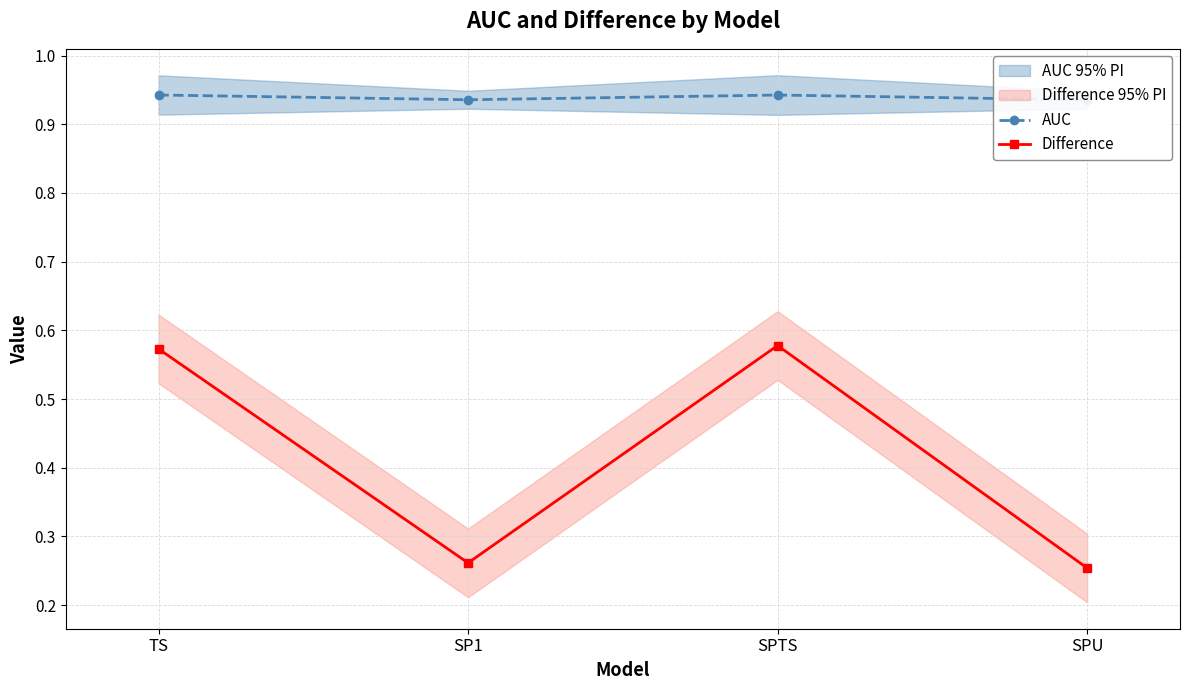

Where is the first local maximum for Difference?

SPTS